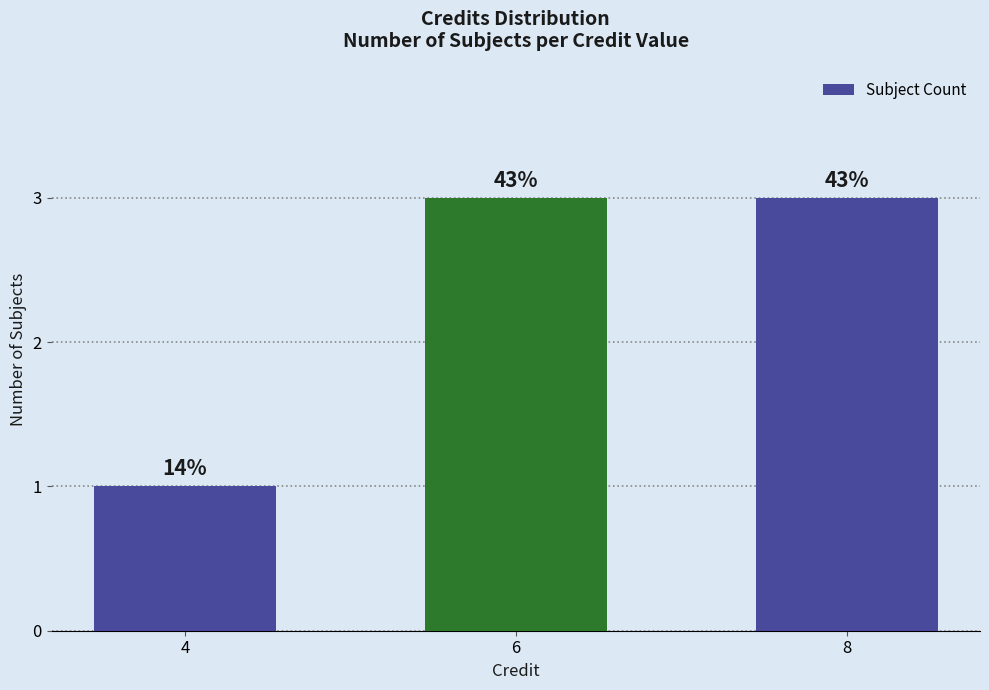

Are the bars horizontal?

No